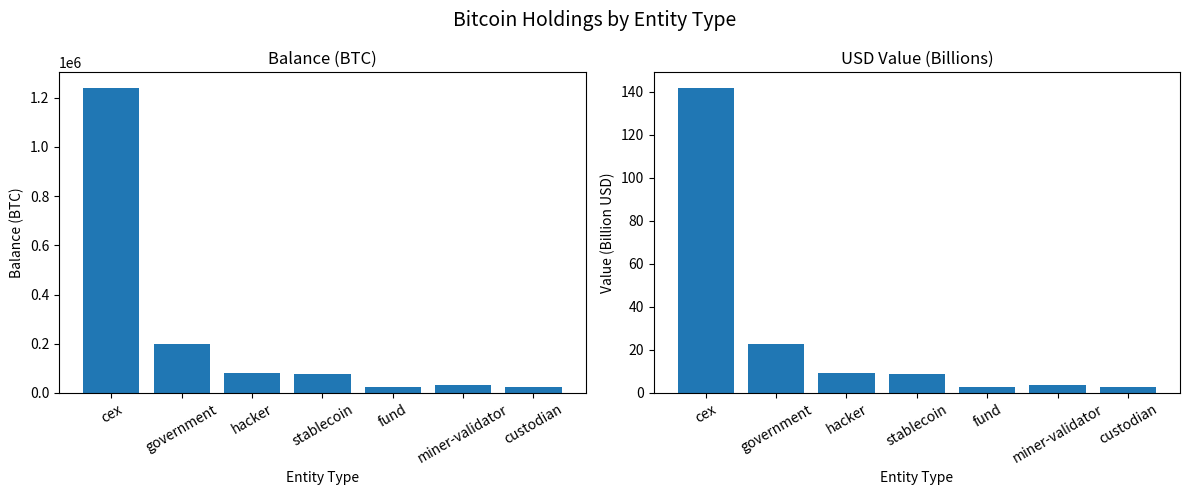

Where is usd nearest to the value 72?

government